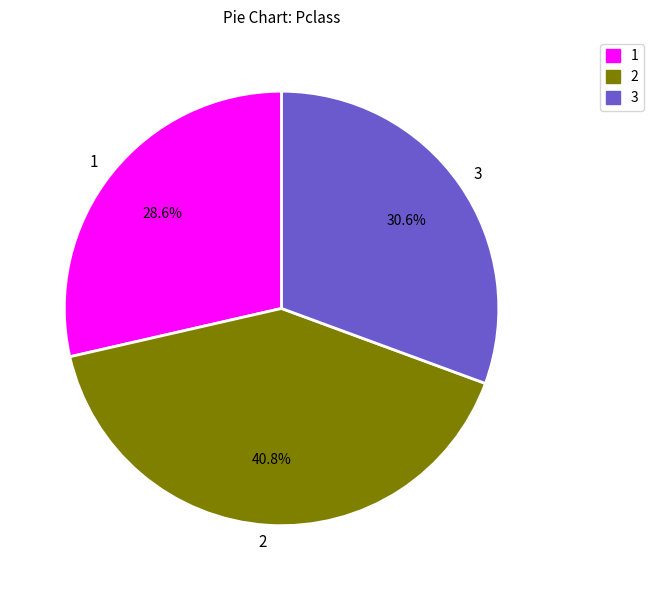

What portion of the pie excludes 2?

59.2%